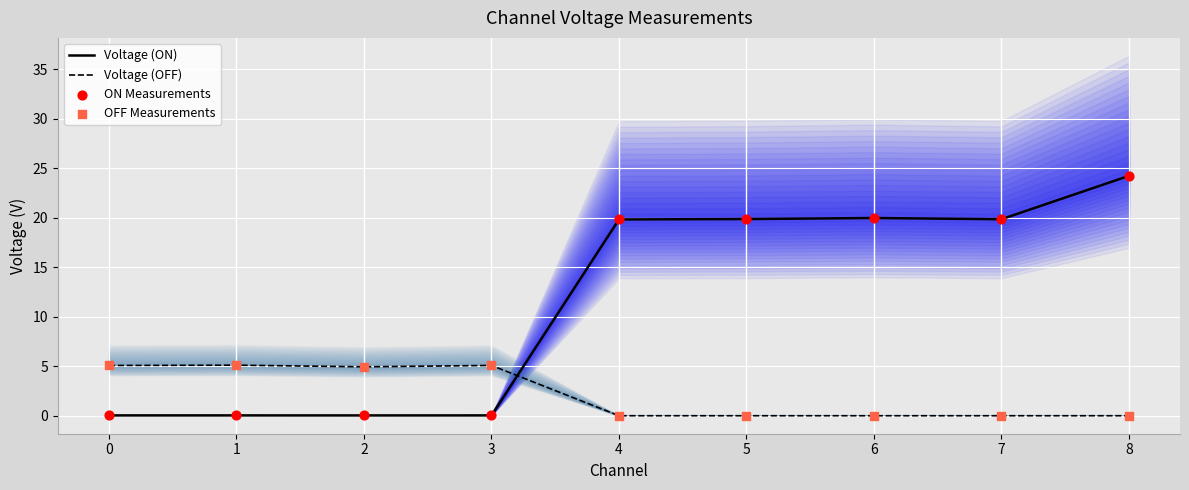

What is the total value across all series at 3?

10.2